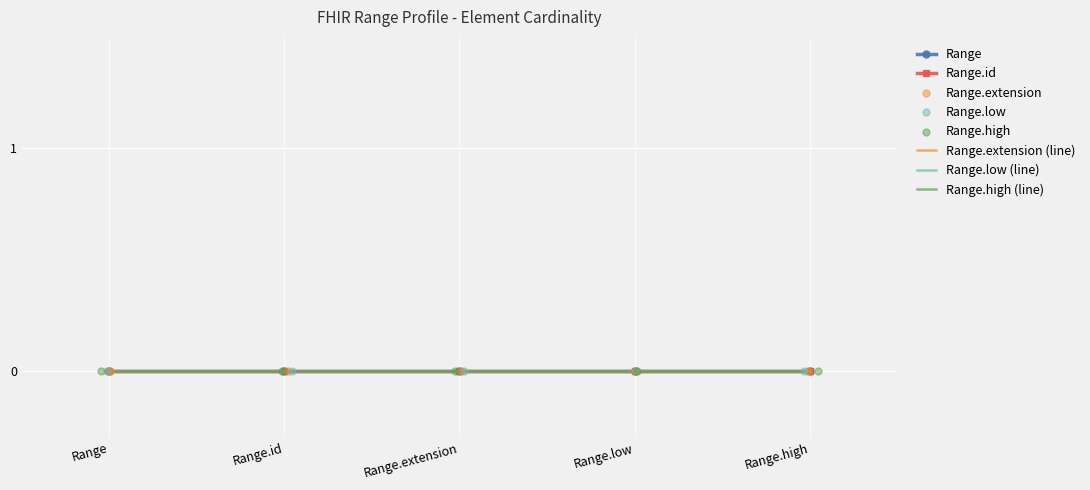

Which series reaches the minimum Y coordinate?

Range